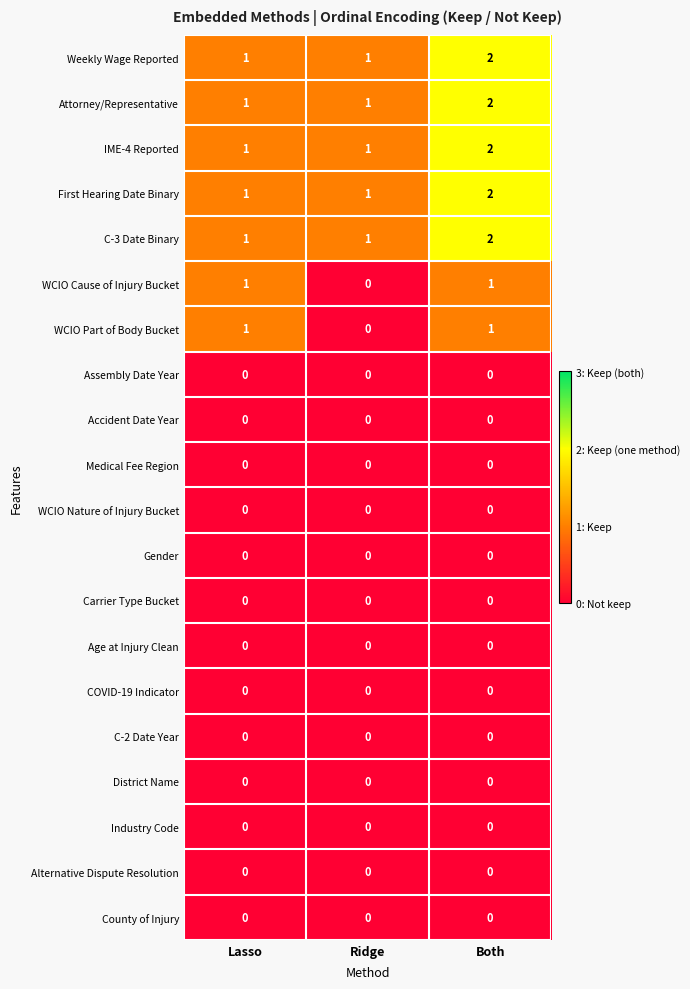

At which label does WCIO Cause of Injury Bucket reach its minimum?

Ridge